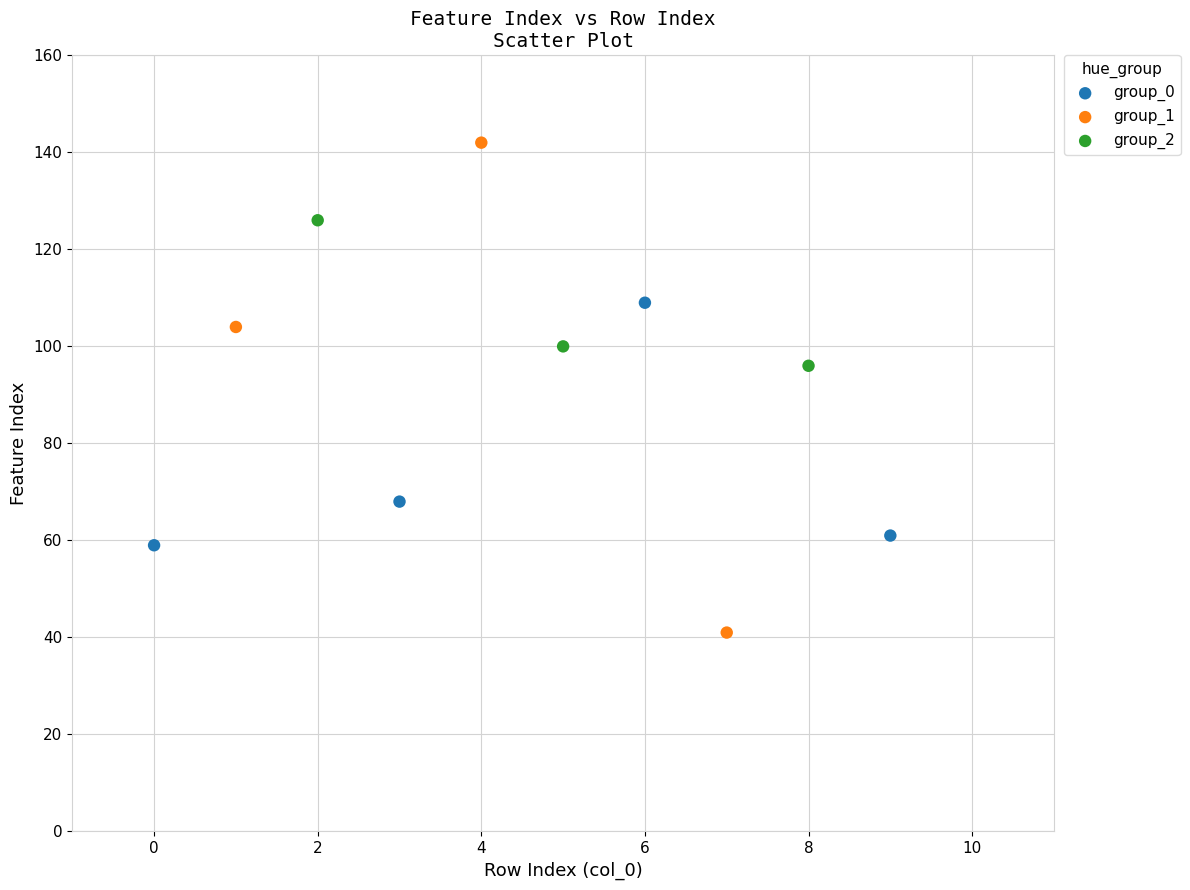

What are all the series names shown in the legend?

group_0, group_1, group_2